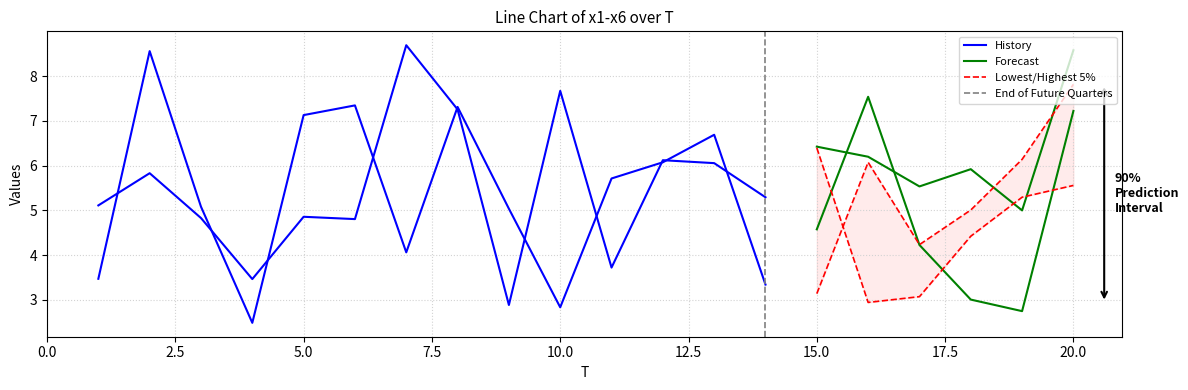

True or false: x4 has more than 1 interior local peaks.

True